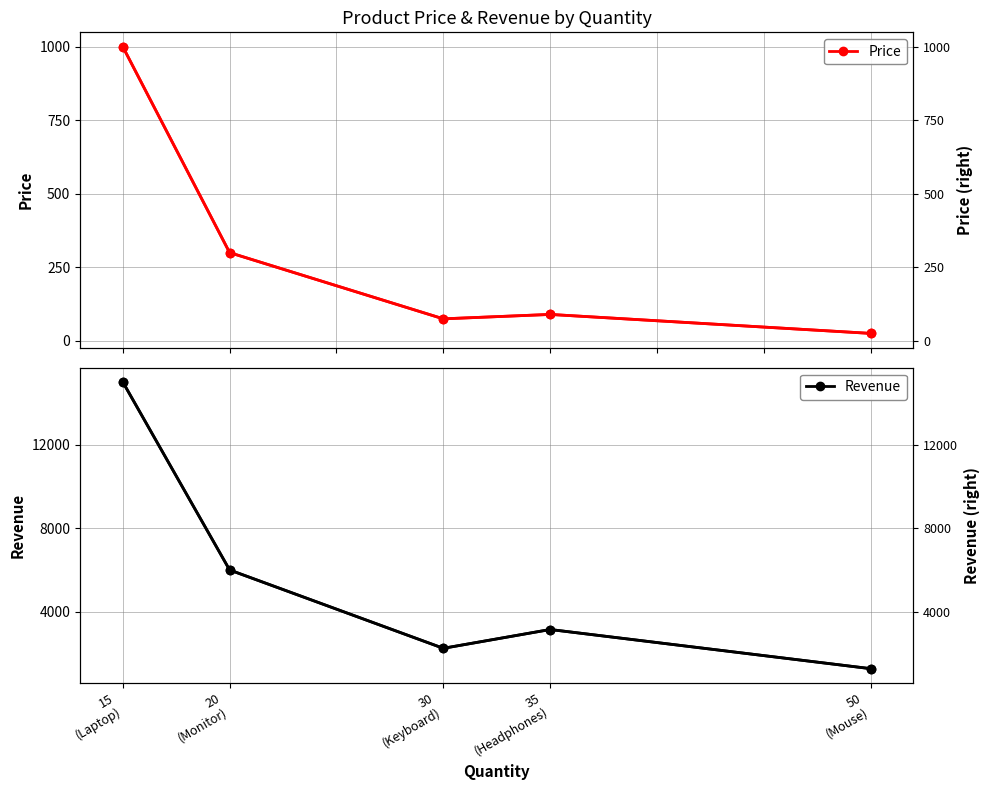

The Revenue series shows 5999.8 at 20
(Monitor). True or false?

True